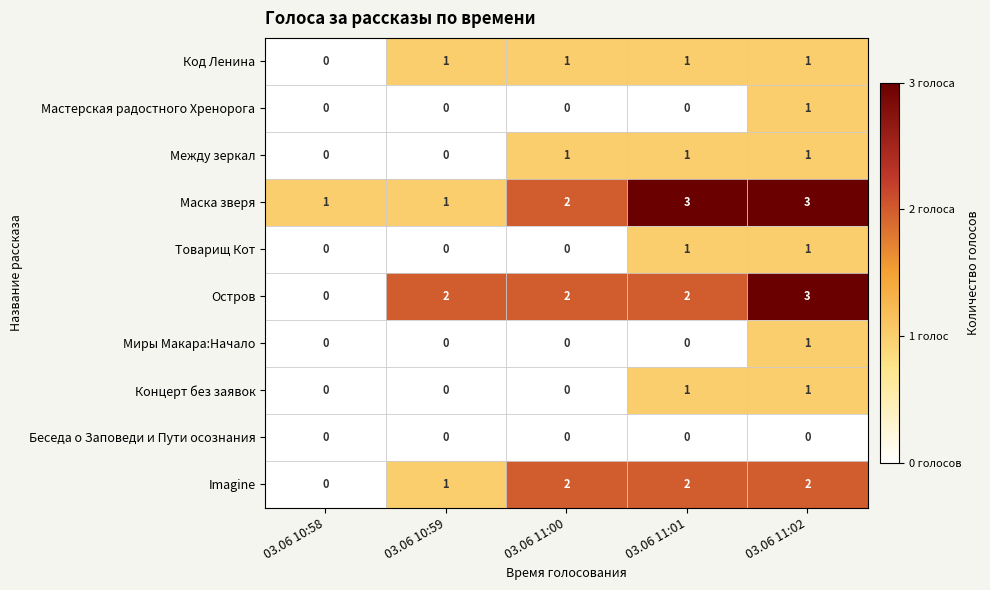

What is the sum of all Между зеркал values?

3